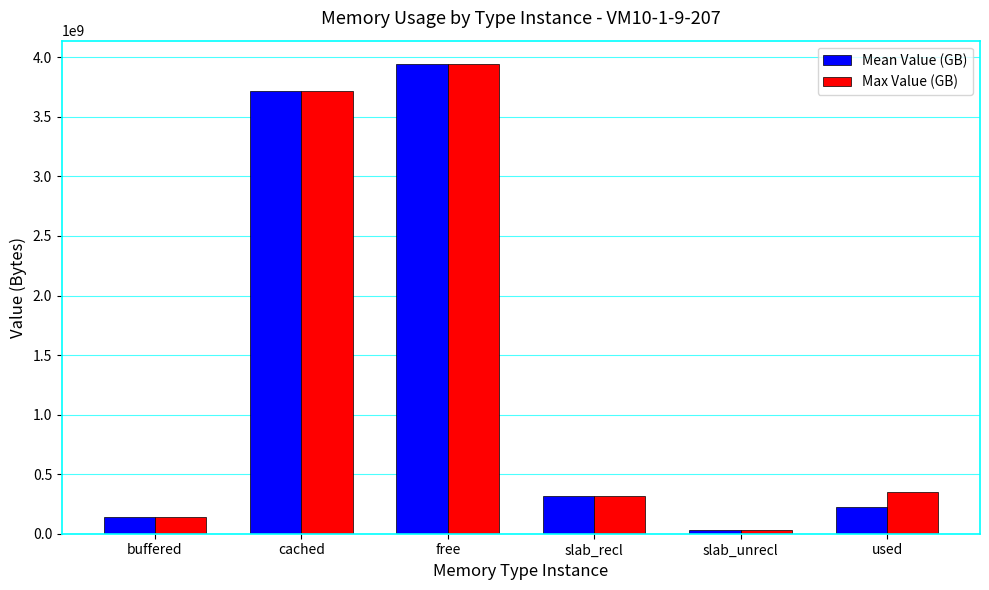

What is the spread (max minus min) of values at buffered?

94208